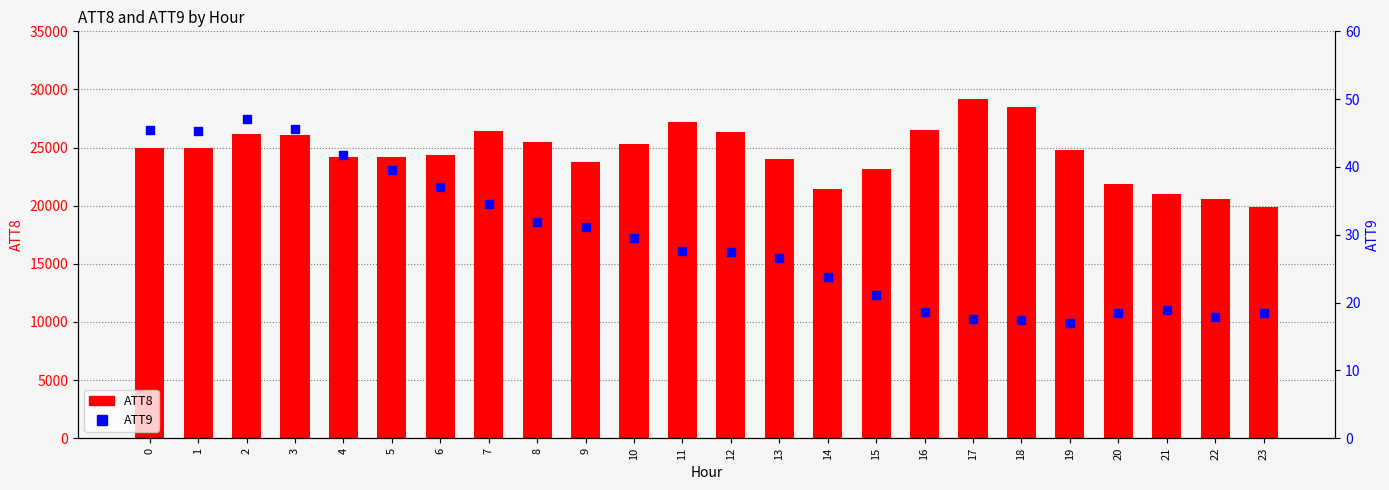

Which series has the largest total across all categories?

ATT8